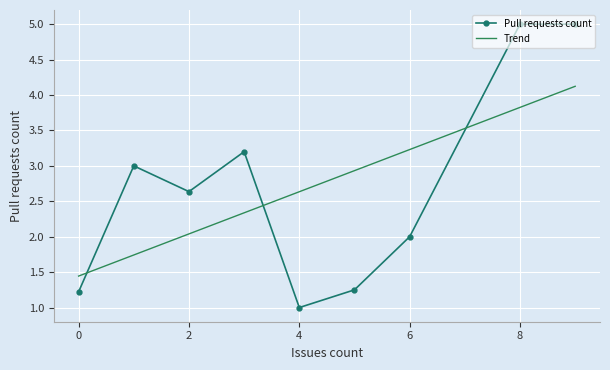

How many times do Trend and Pull requests count cross each other?

3